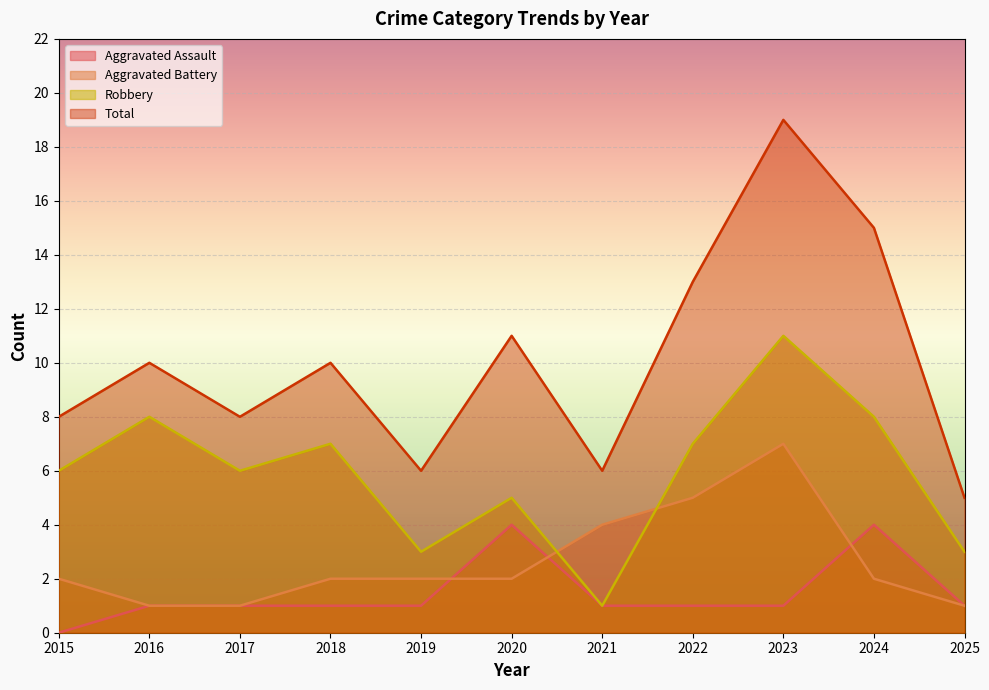

How many Aggravated Assault values are between 1 and 2?

8